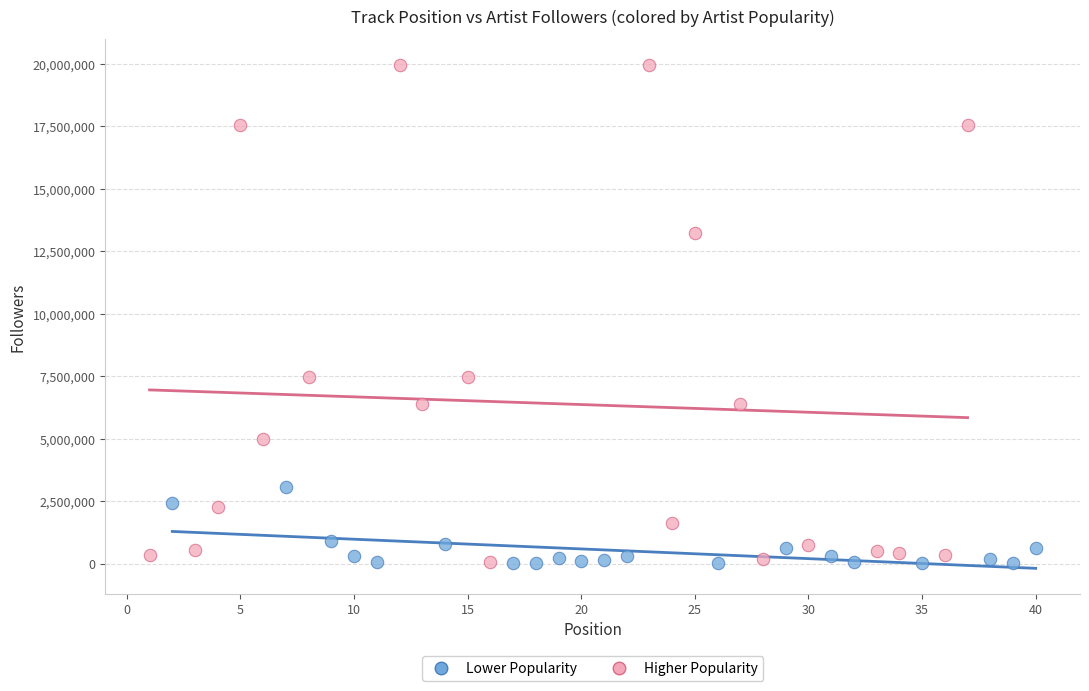

Which series reaches the maximum Y coordinate?

Higher Popularity